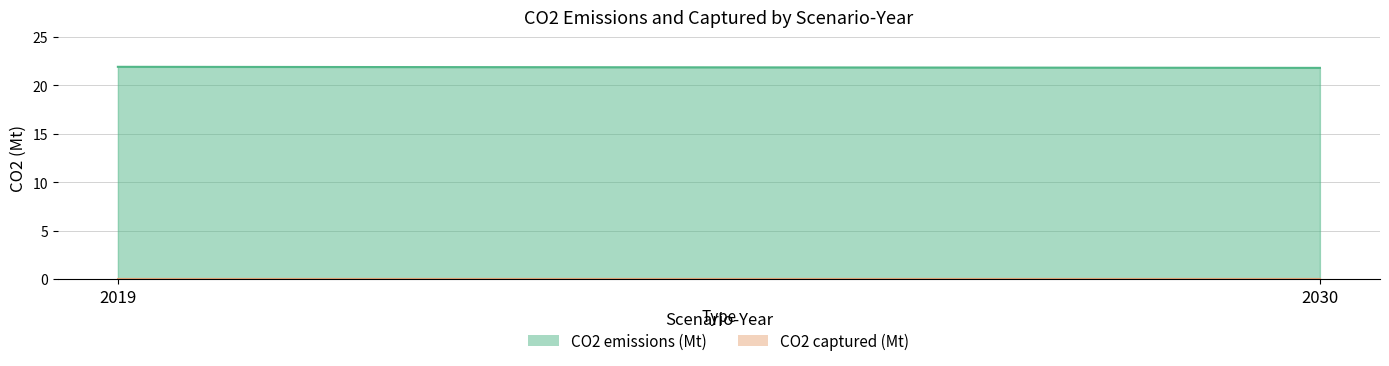

Reading right to left, list all the values displayed in this chart.

CO2 emissions (Mt): 2030=21.8	2019=21.9
CO2 captured (Mt): 2030=0.0	2019=0.0